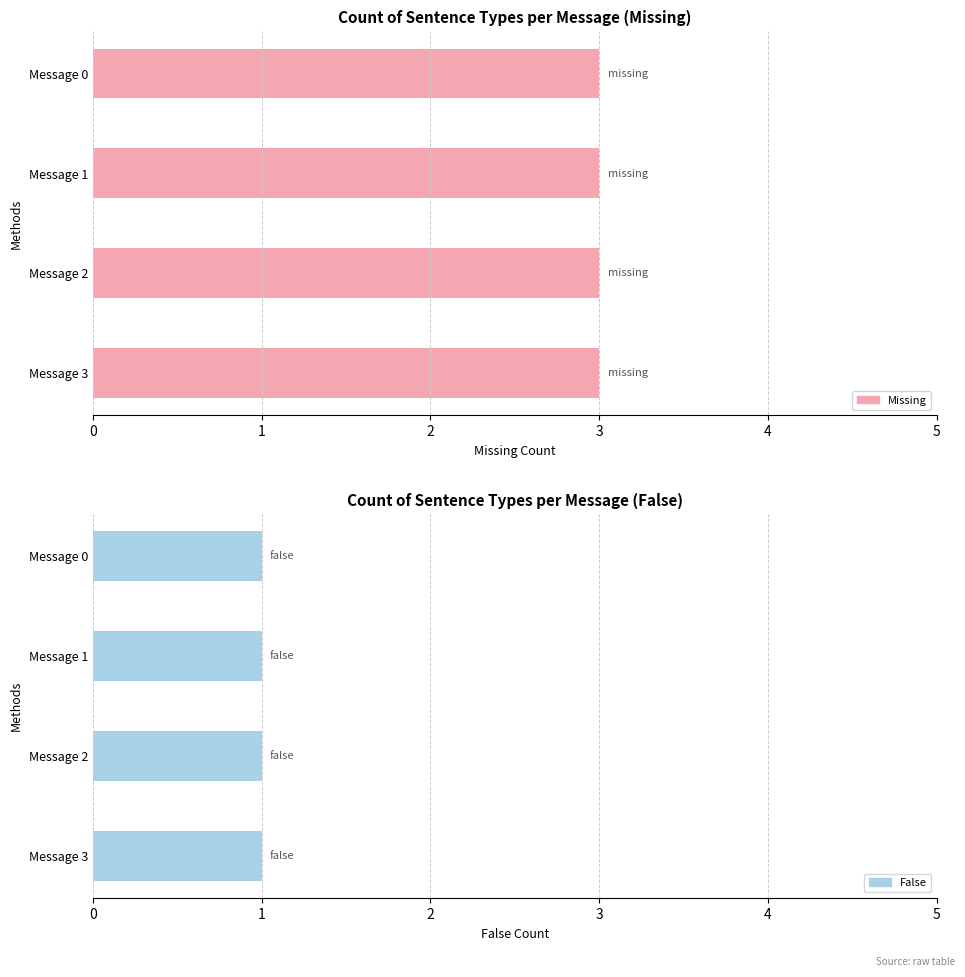

Between Message 1 and Message 2, which series saw the biggest shift?

Missing